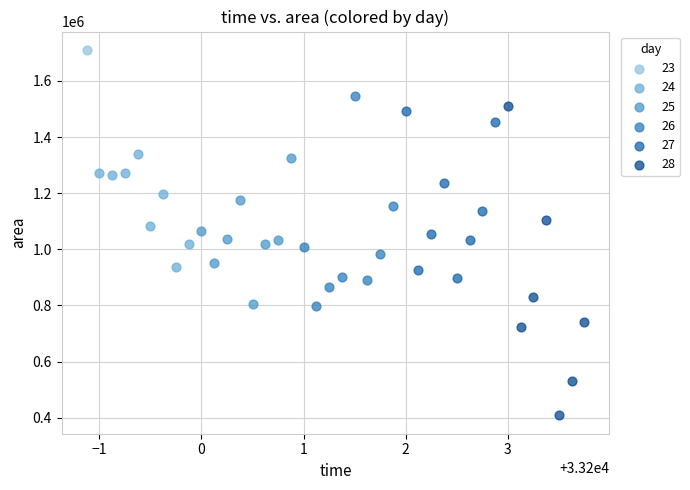

What are all the series names shown in the legend?

23, 24, 25, 26, 27, 28